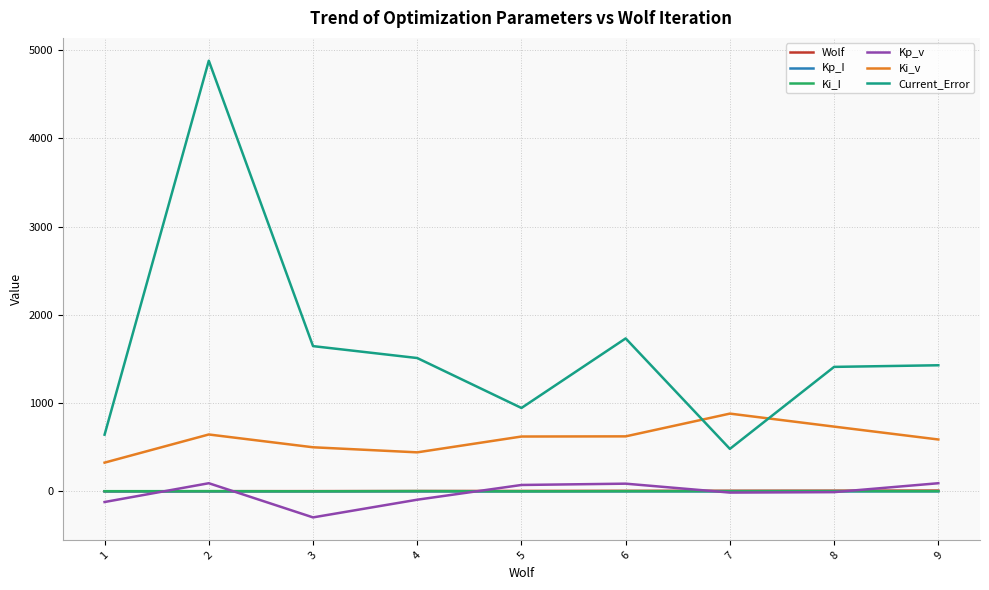

What is the difference between the maximum and minimum values in the Kp_I series?

0.3